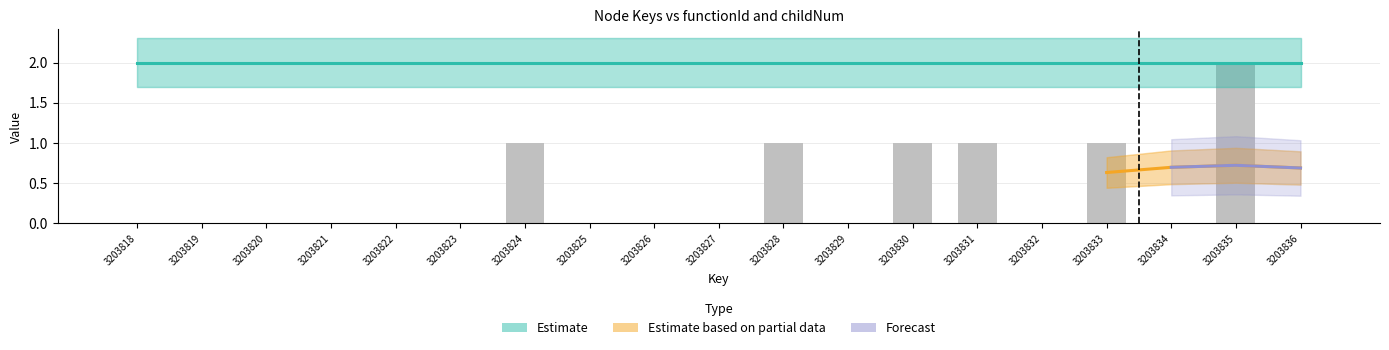

The Estimate series shows 2.0 at 3203820. True or false?

True